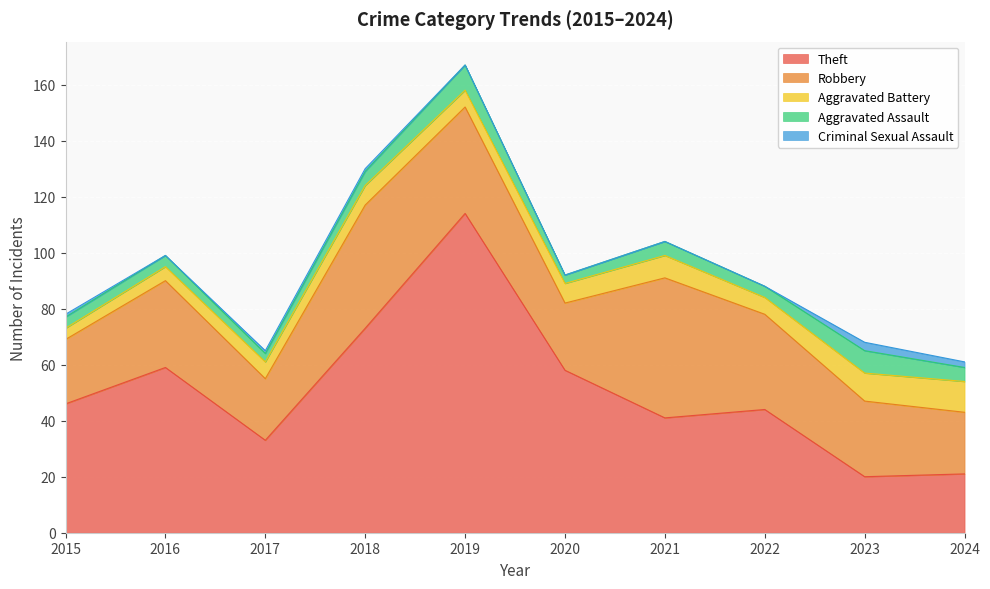

Is the value of Aggravated Battery at 2022 greater than the value of Aggravated Assault at 2023?

No